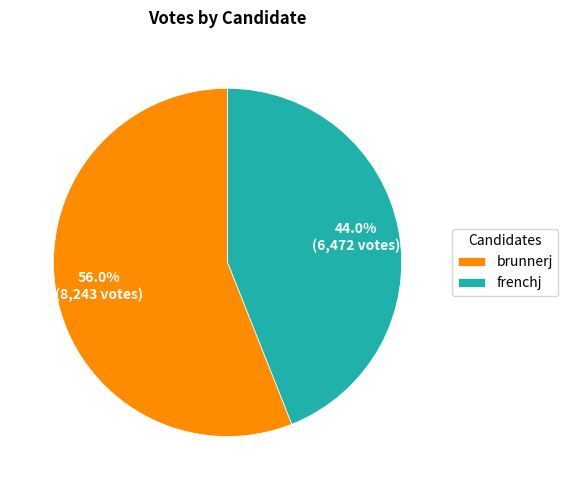

Count the number of slices in the pie.

2